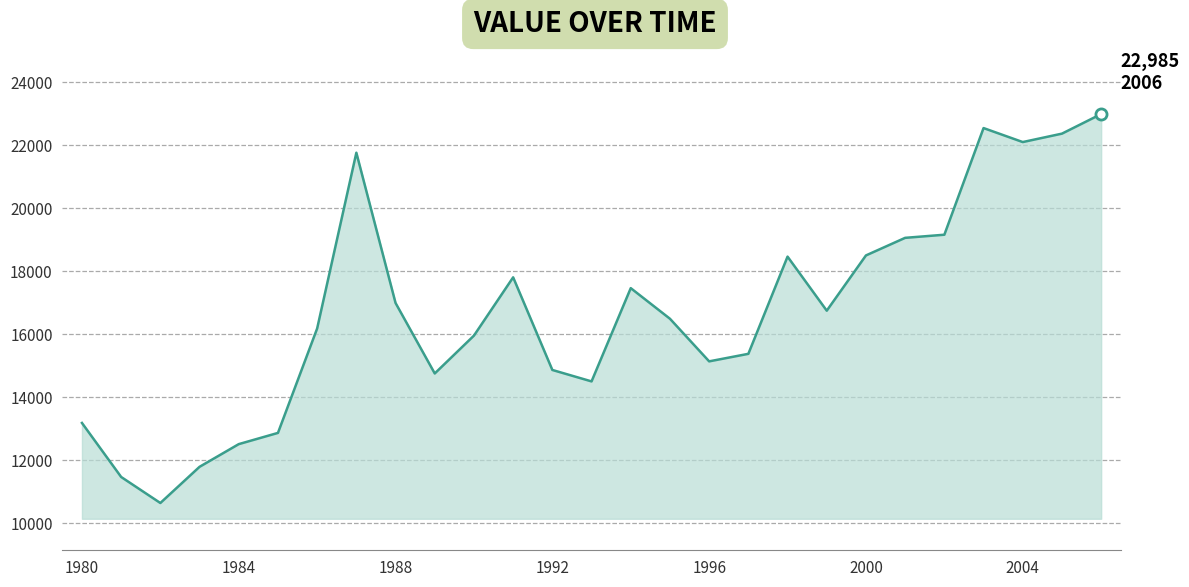

What is the minimum value shown in the chart?

10644